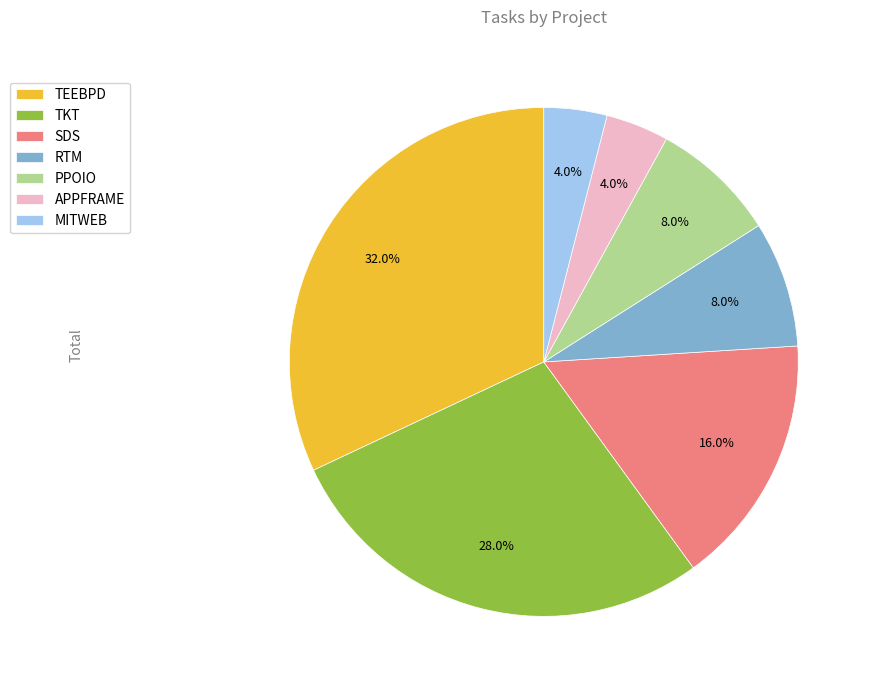

What percentage is the TEEBPD slice, to the nearest percent?

32%